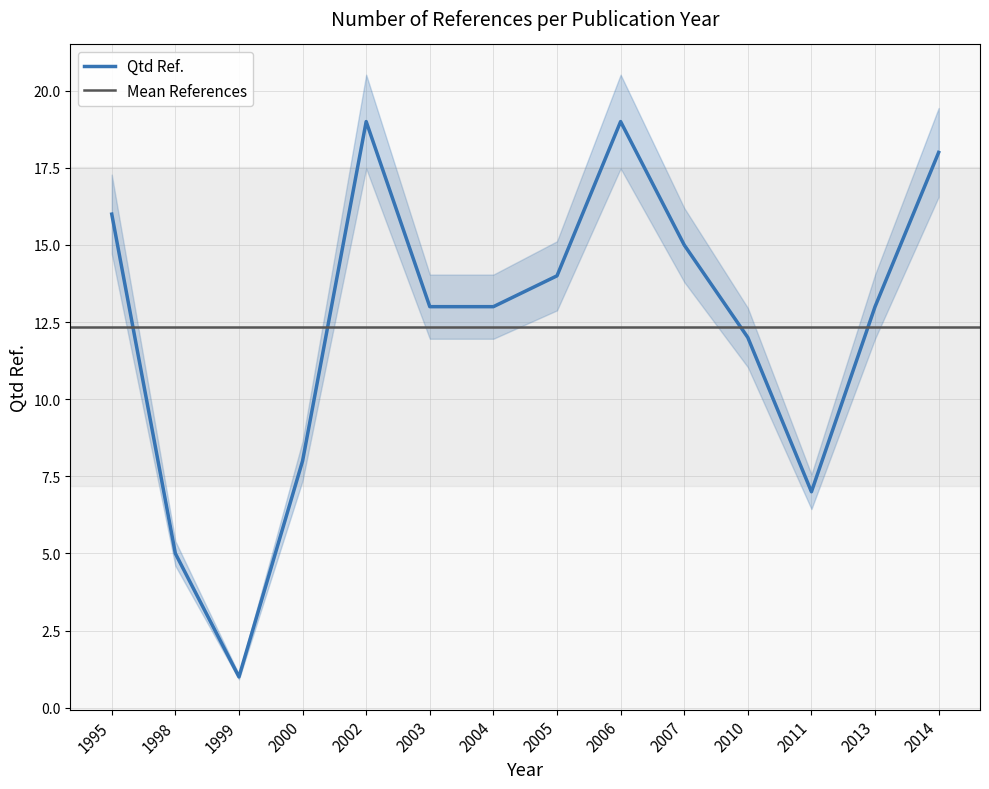

What is the approximate value at 2007, to the nearest 10?

20